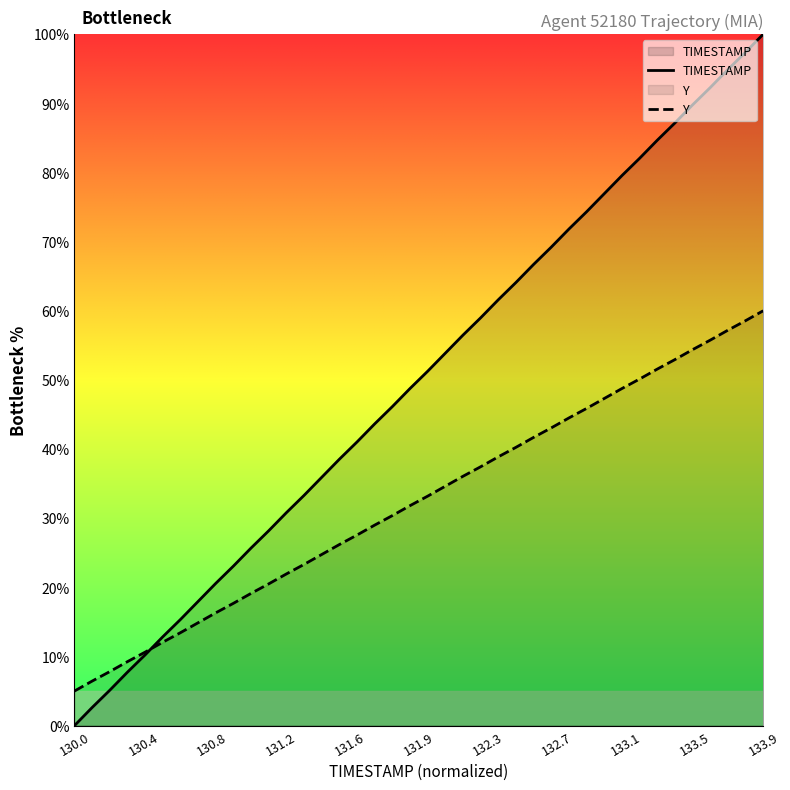

Rank the series by their average value, from lowest to highest.

Y, TIMESTAMP